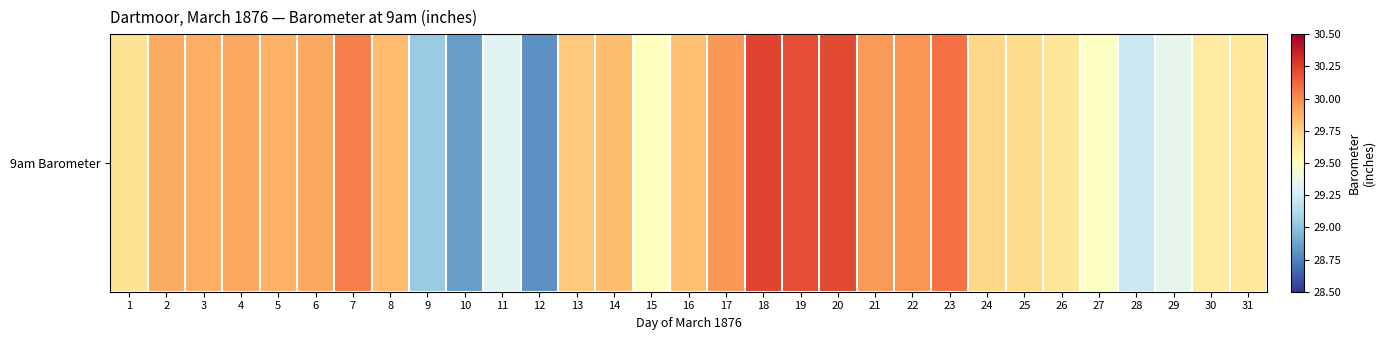

Which category has the highest value across all series?

18